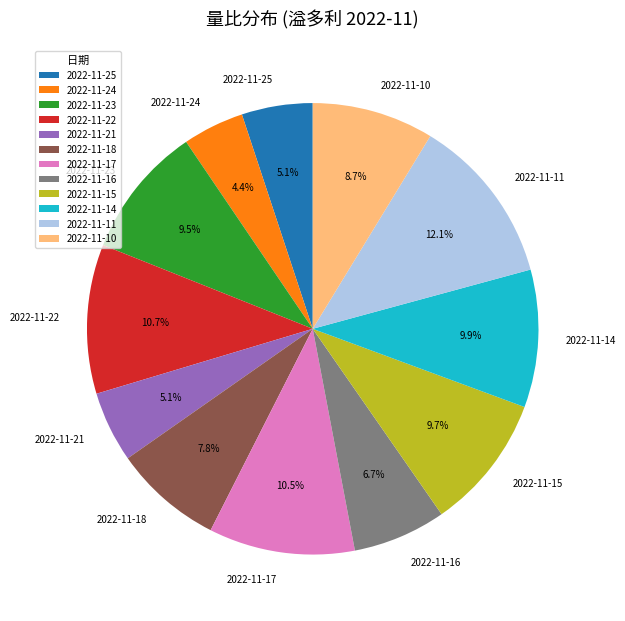

Count the number of slices in the pie.

12